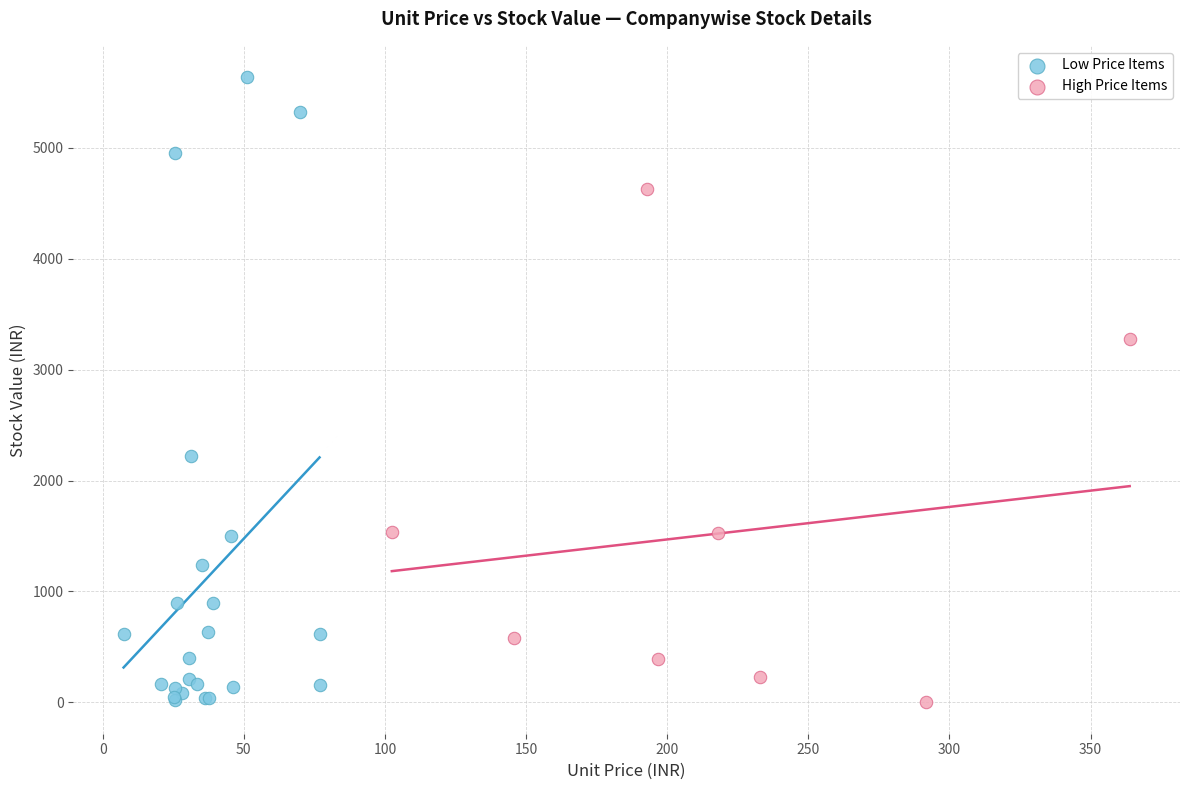

Which series has the largest Y range (max minus min)?

Low Price Items